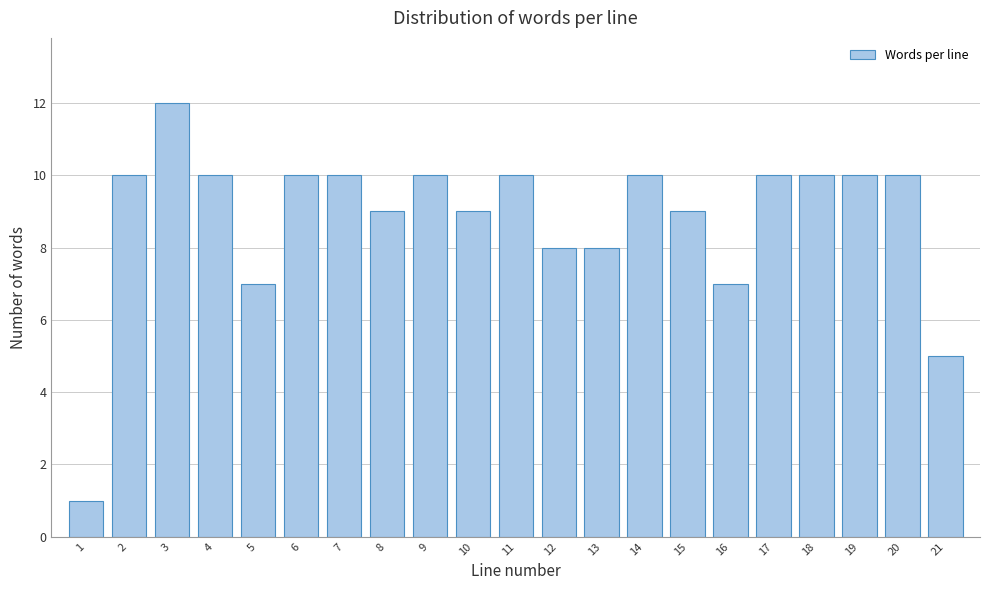

Reading left to right, what are all the values shown in this chart?

1	10	12	10	7	10	10	9	10	9	10	8	8	10	9	7	10	10	10	10	5